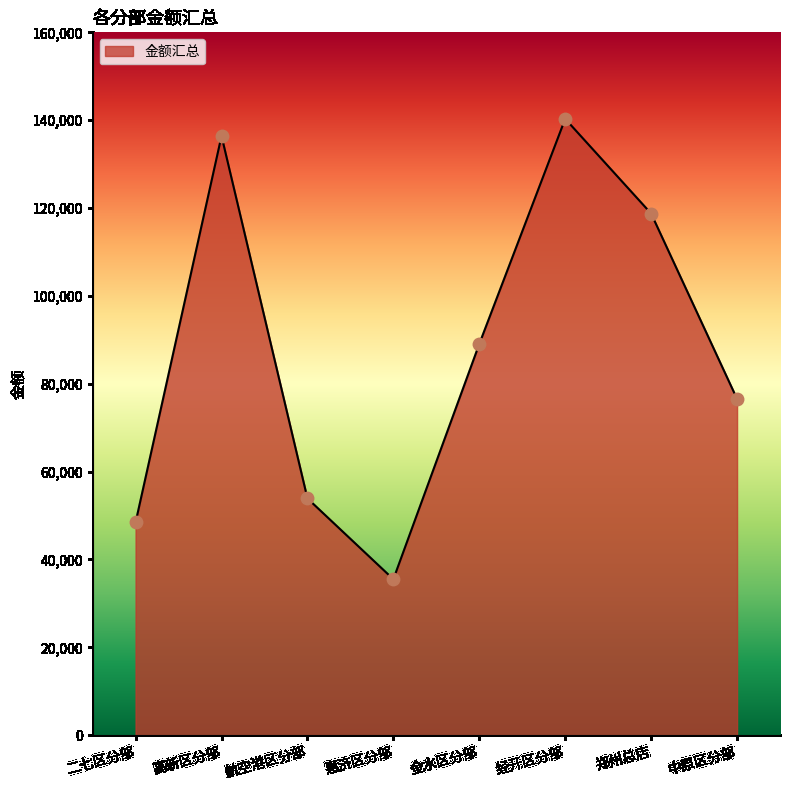

What is the ratio of the value at 郑州总店 to the value at 二七区分部?

2.5